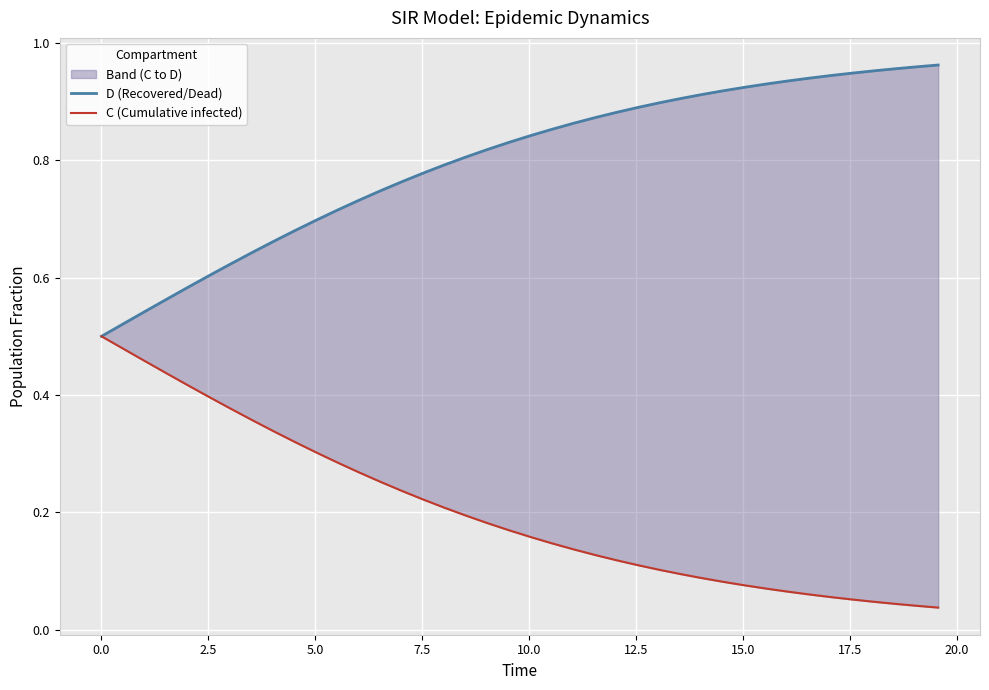

Which series has the largest range (max minus min)?

C (Cumulative infected)